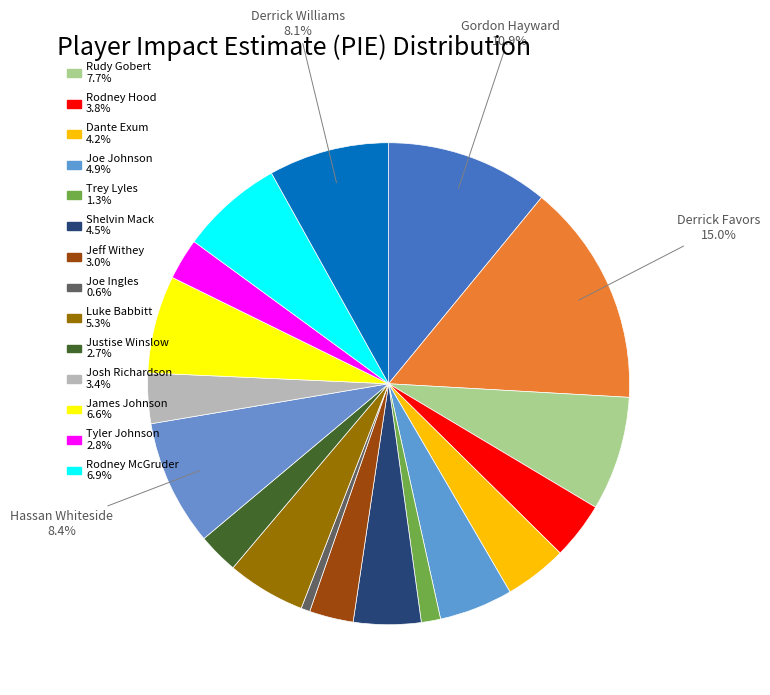

Count the number of slices in the pie.

18